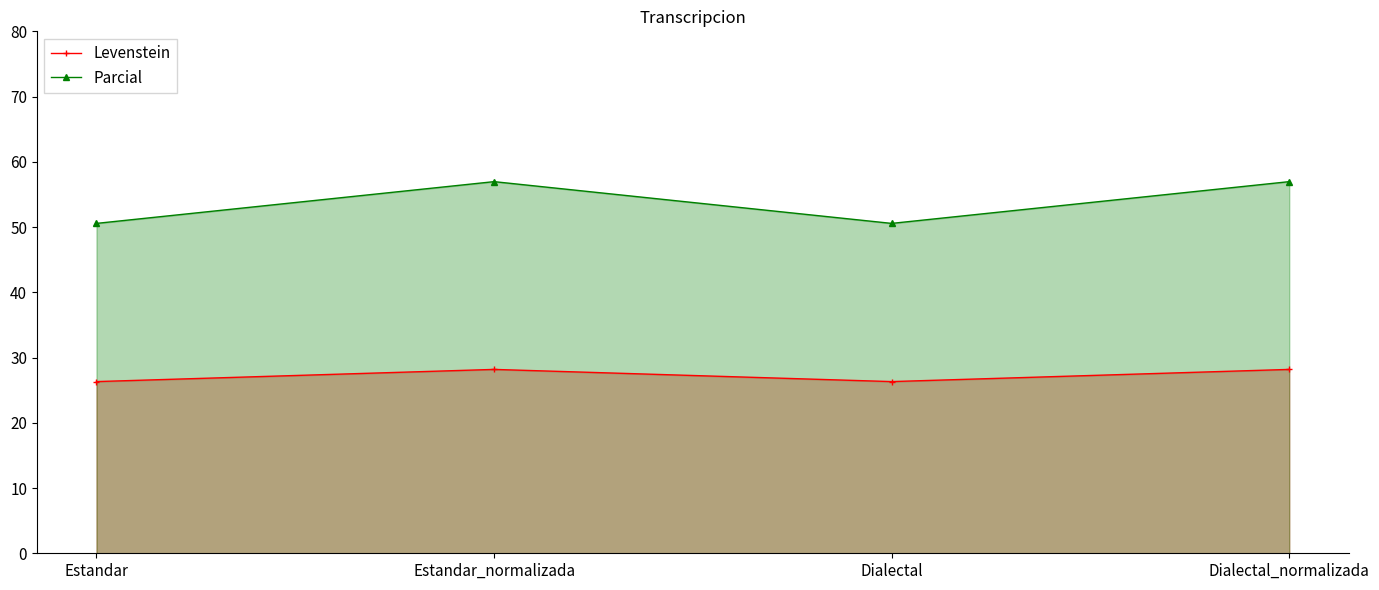

What is the label of the 4th point from the left?

Dialectal_normalizada